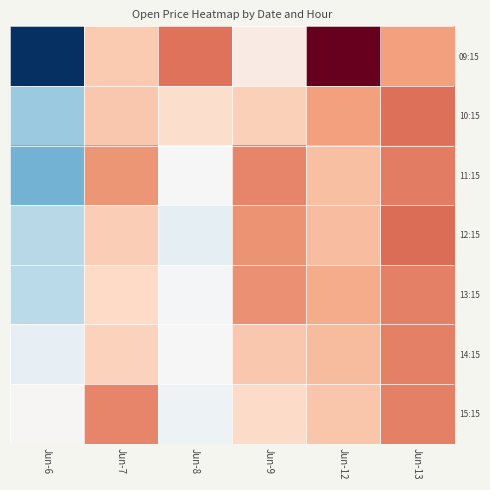

List the series in order of their peak value, highest first.

09:15, 12:15, 10:15, 11:15, 13:15, 14:15, 15:15